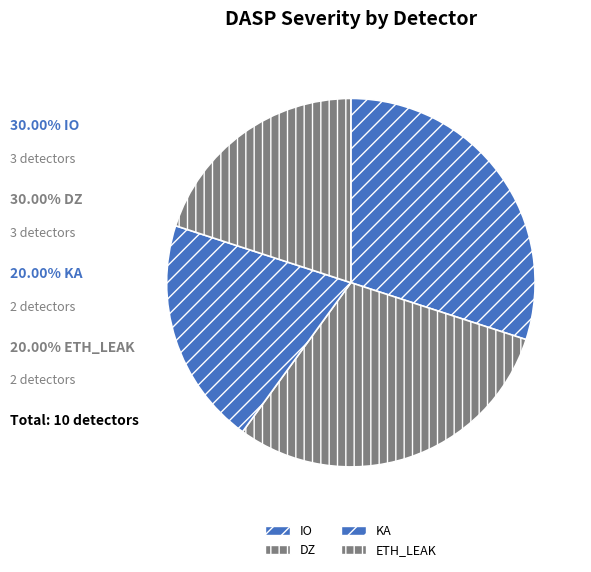

What percentage is the IO slice, to the nearest percent?

30%